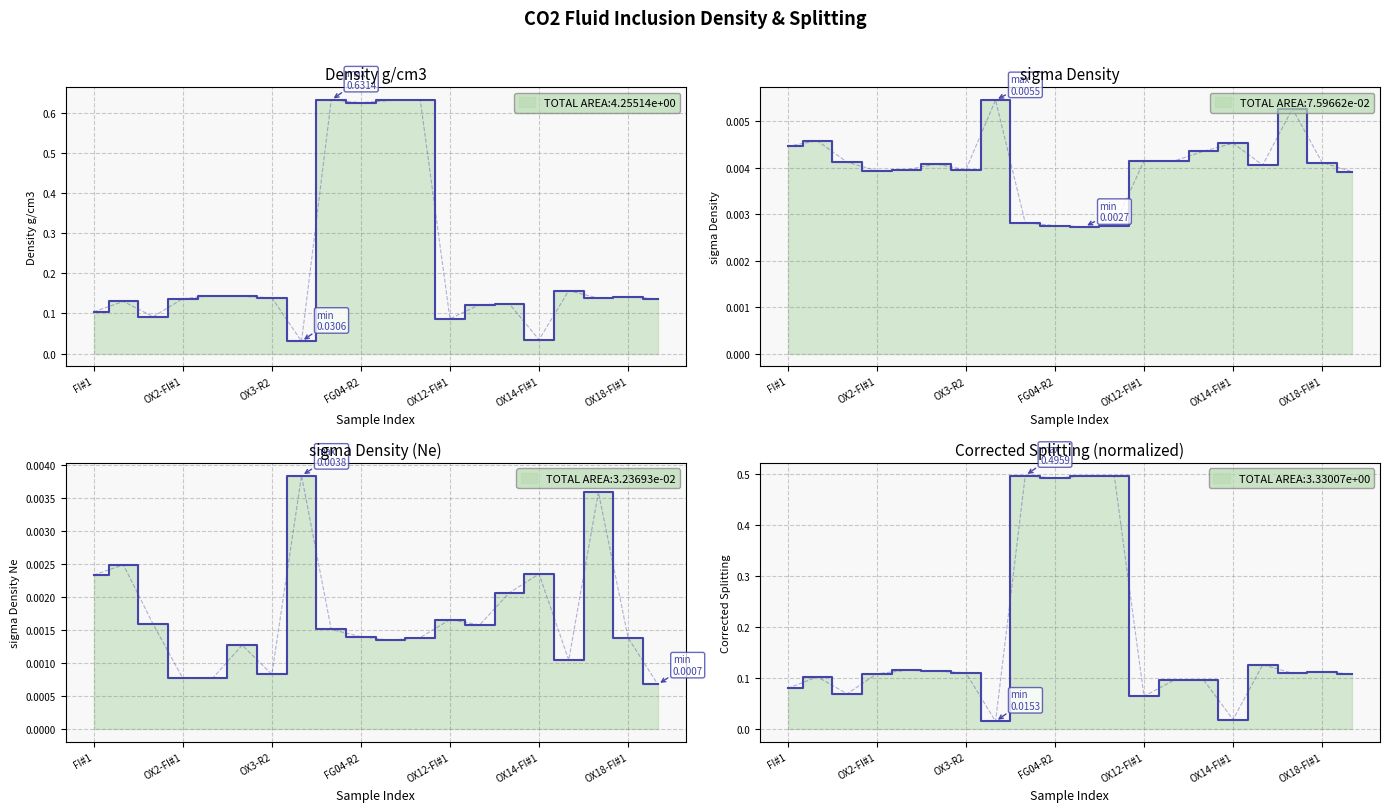

At which category is the sum across all series the highest?

8